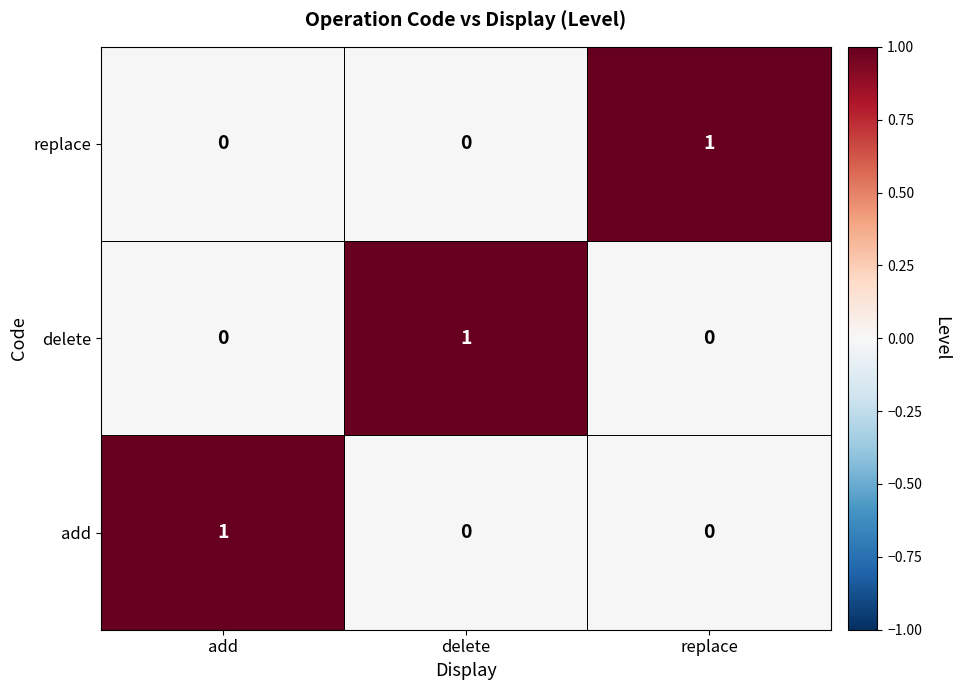

The delete series shows 0 at replace. True or false?

True